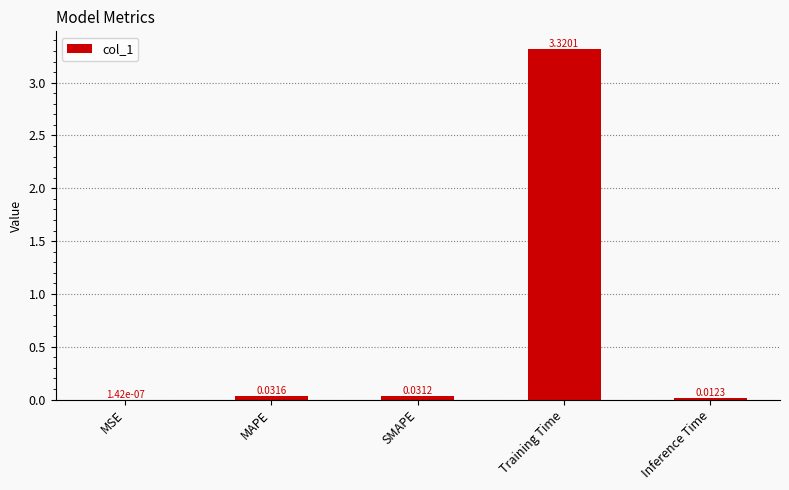

At which label is the value closest to 1?

MAPE